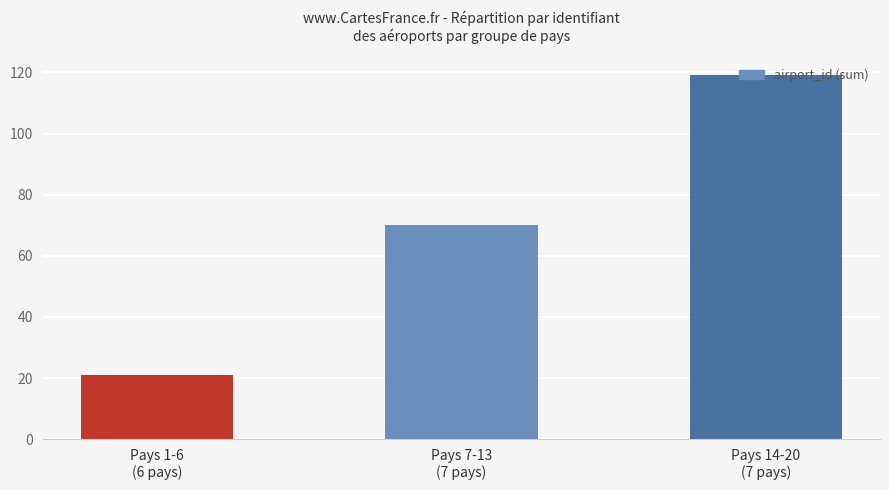

How many distinct data groups are displayed?

1